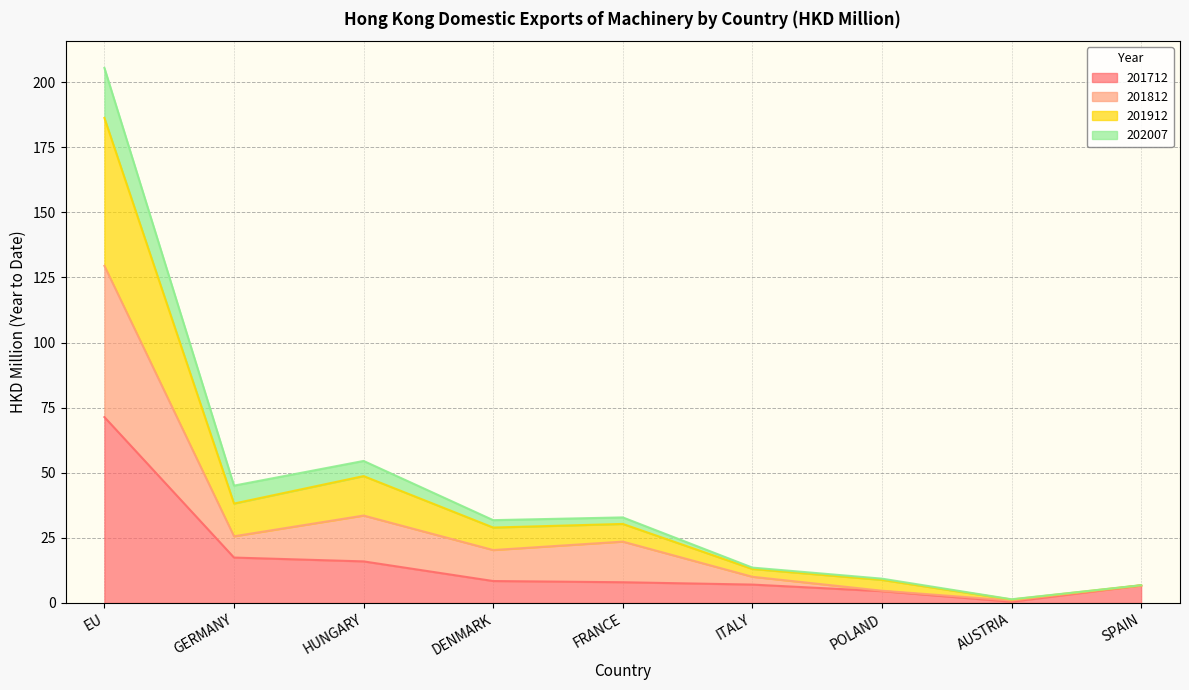

Where is the first local minimum for 202007?

GERMANY